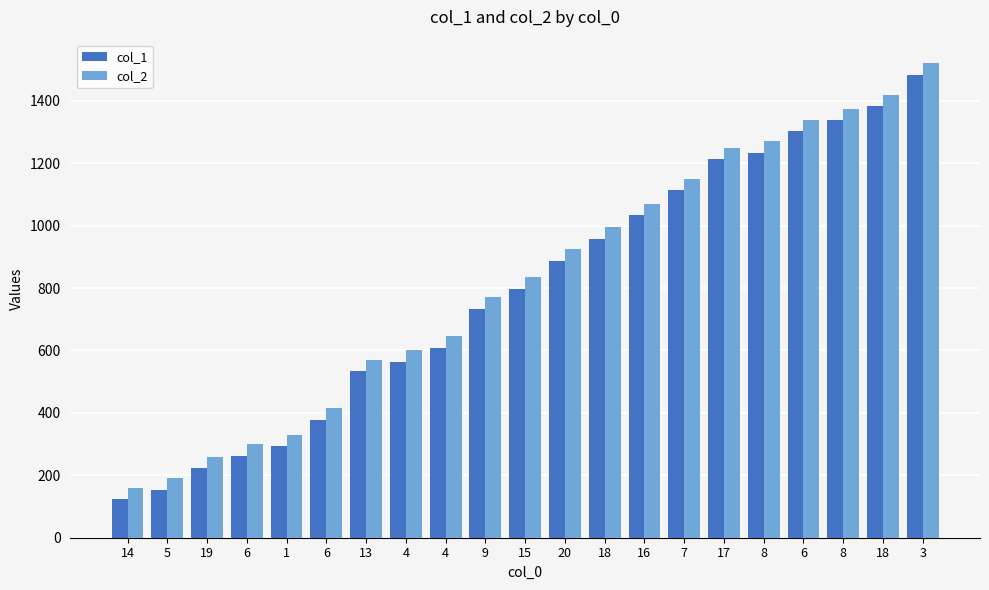

How many bars are there in each group?

2